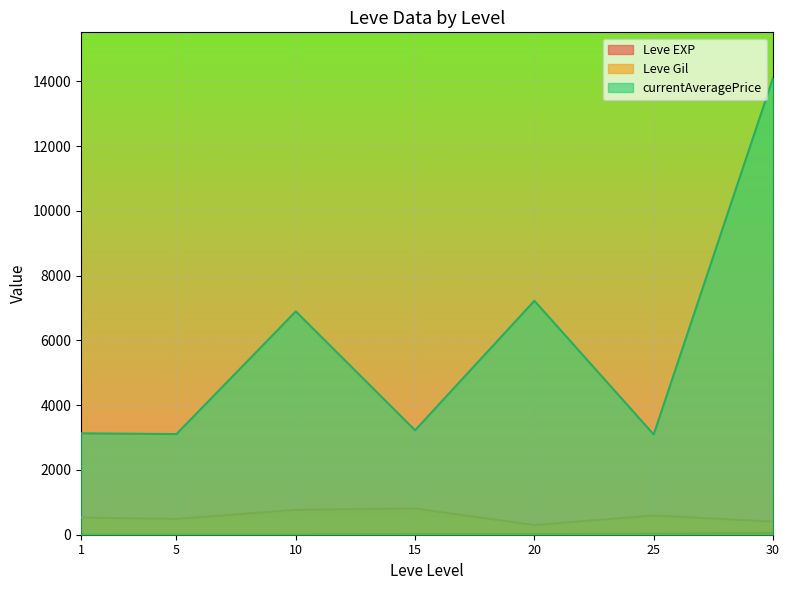

What is the minimum value for currentAveragePrice?

3095.8